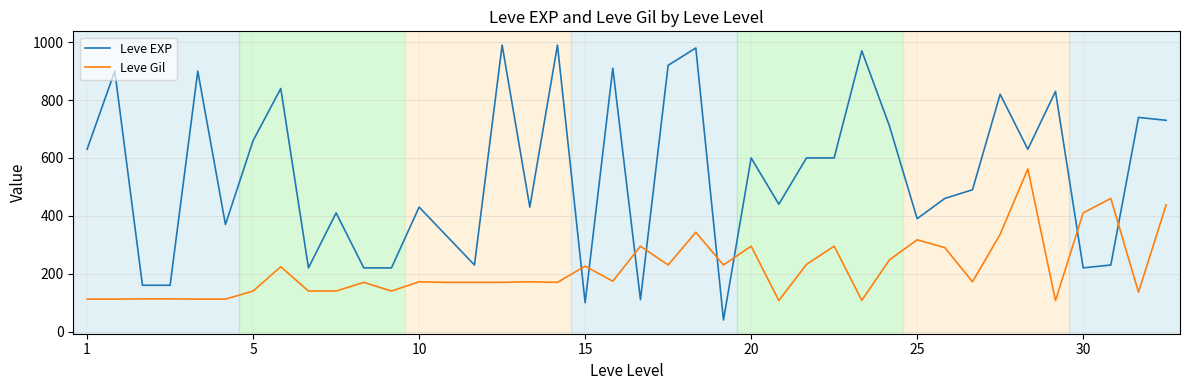

What is the difference between the maximum and minimum values in the Leve EXP series?

950